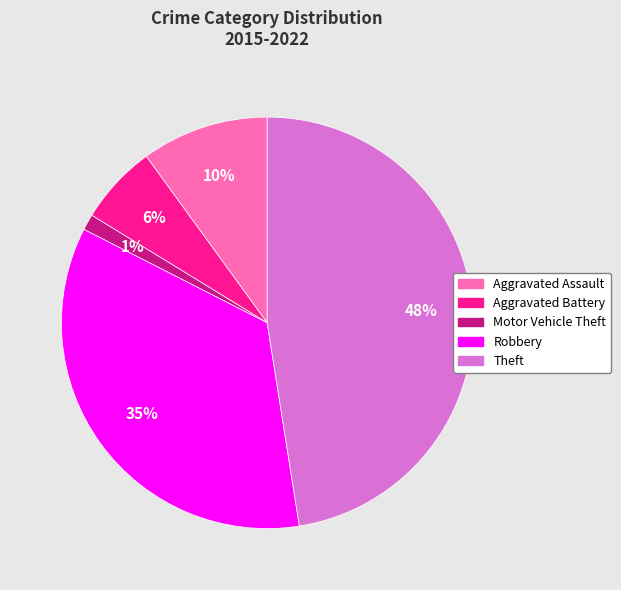

What is the ratio of the value at Aggravated Assault to the value at Theft?

0.2